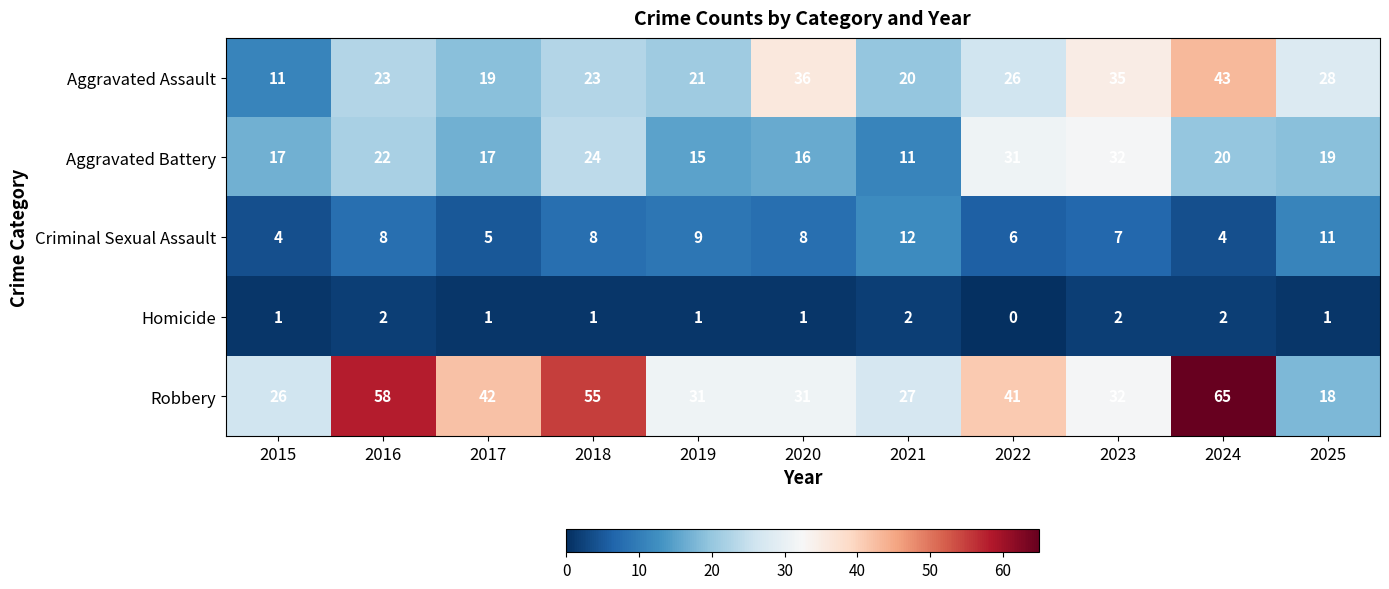

Count the number of categories in the chart.

11